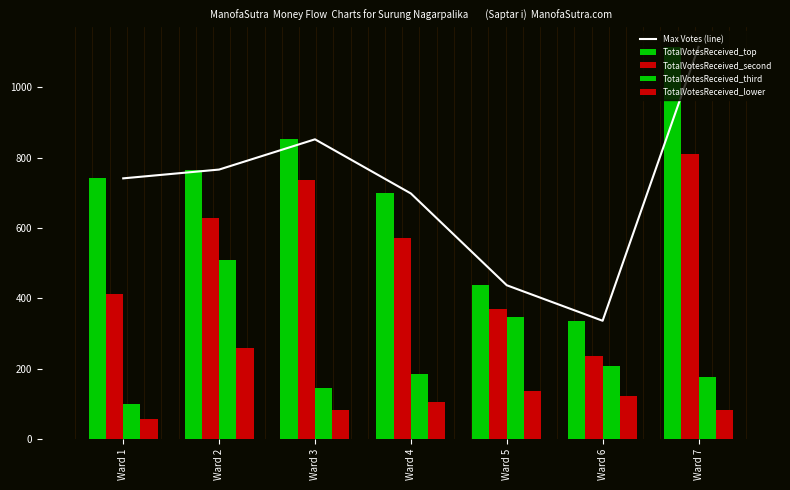

How many values in the TotalVotesReceived_lower series are below 104?

3